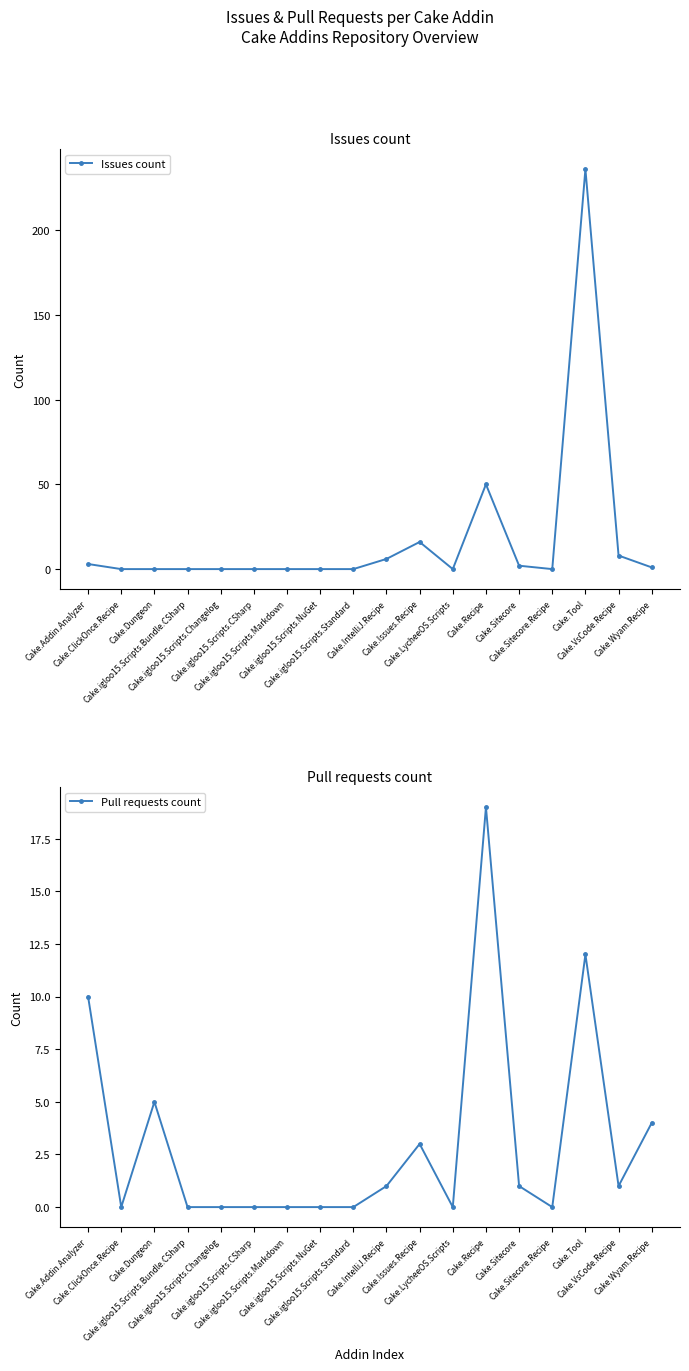

How many data points does each series have?

18